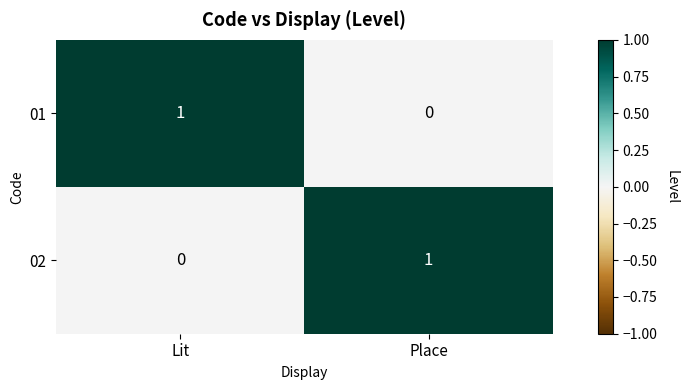

Rank the series at Lit from lowest to highest value.

02, 01